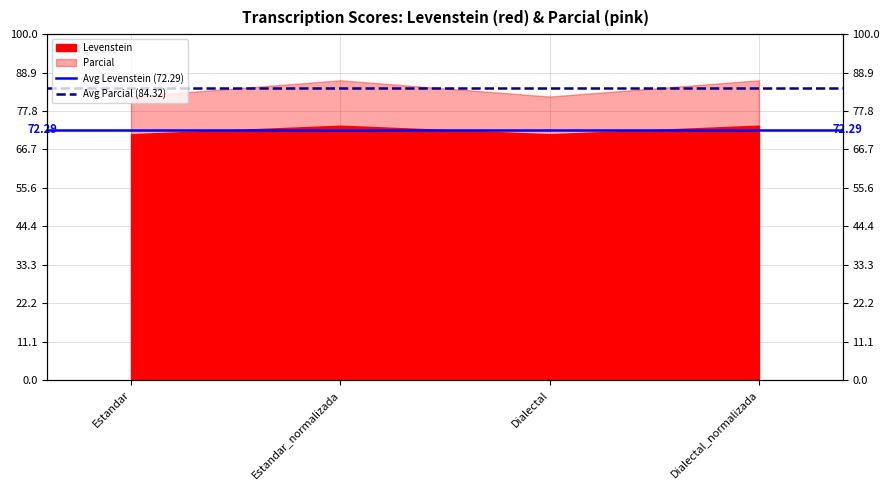

Is the value of Avg Parcial (84.32) at Estandar greater than the value of Avg Levenstein (72.29) at Estandar_normalizada?

Yes